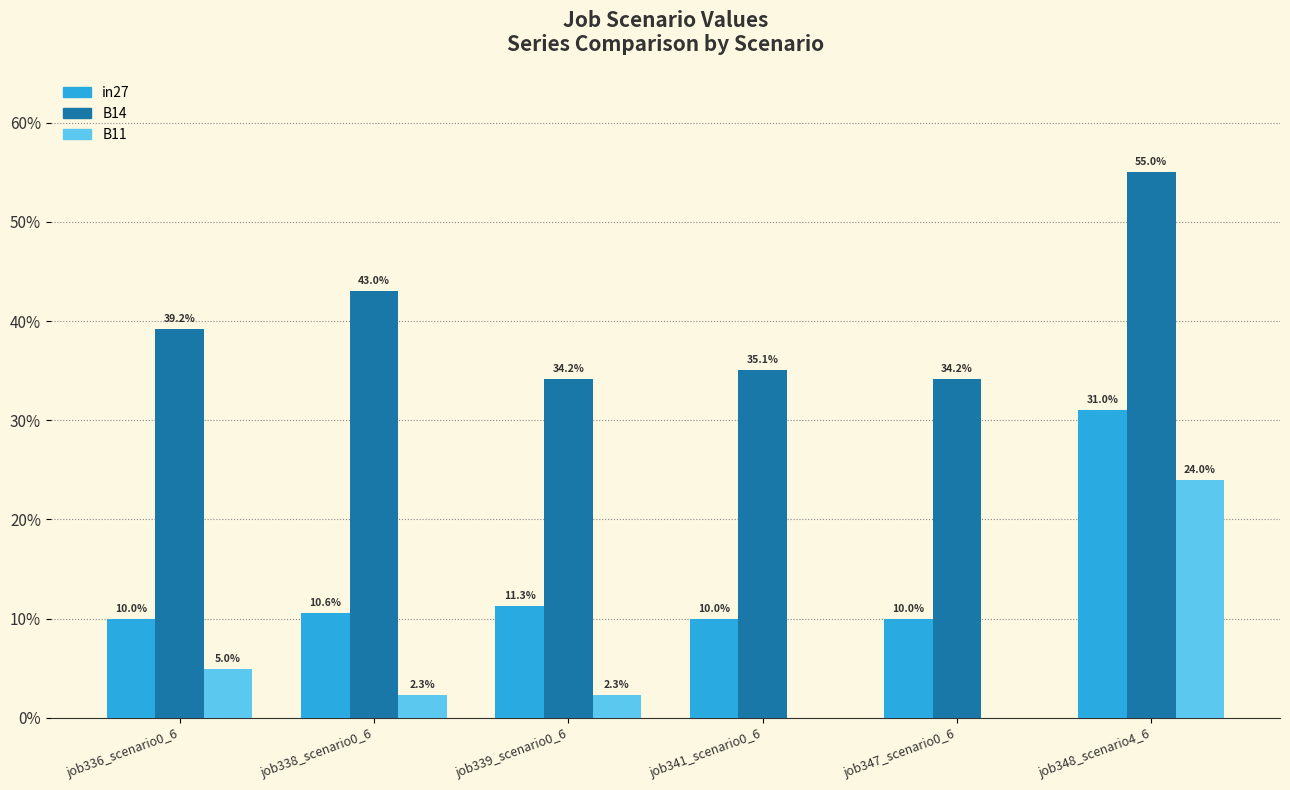

What are all the series names shown in the legend?

in27, B14, B11